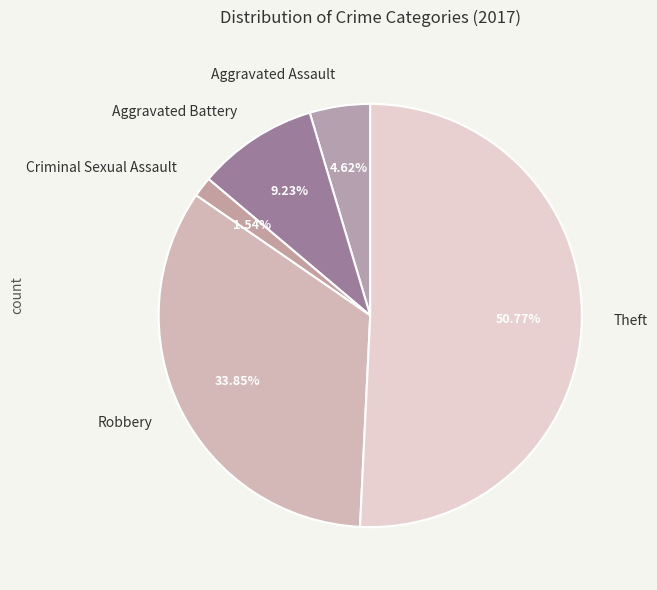

Which has a higher value, Theft or Criminal Sexual Assault?

Theft